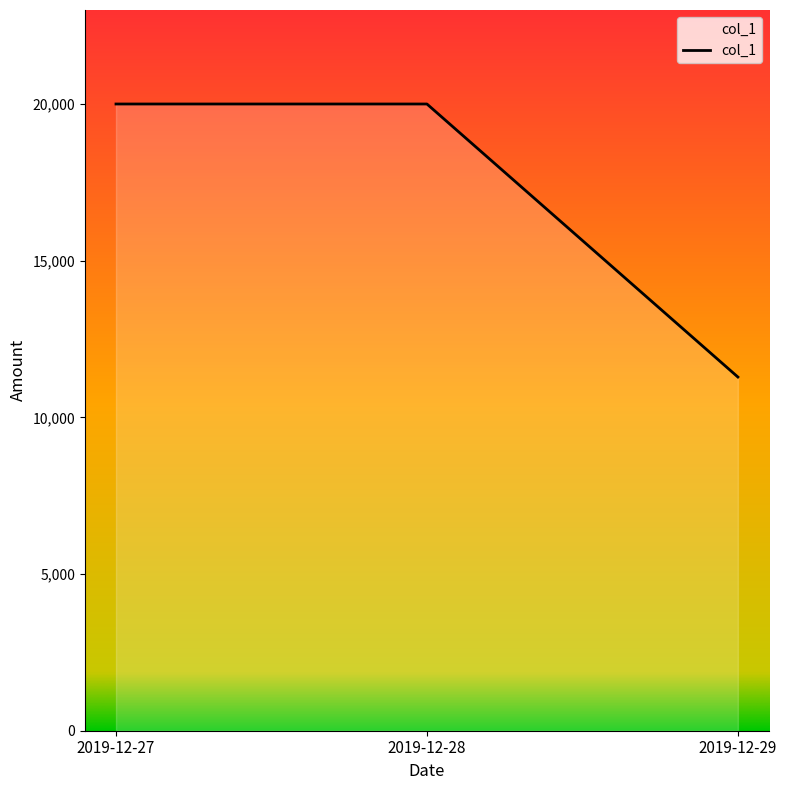

What is the average value?

17096